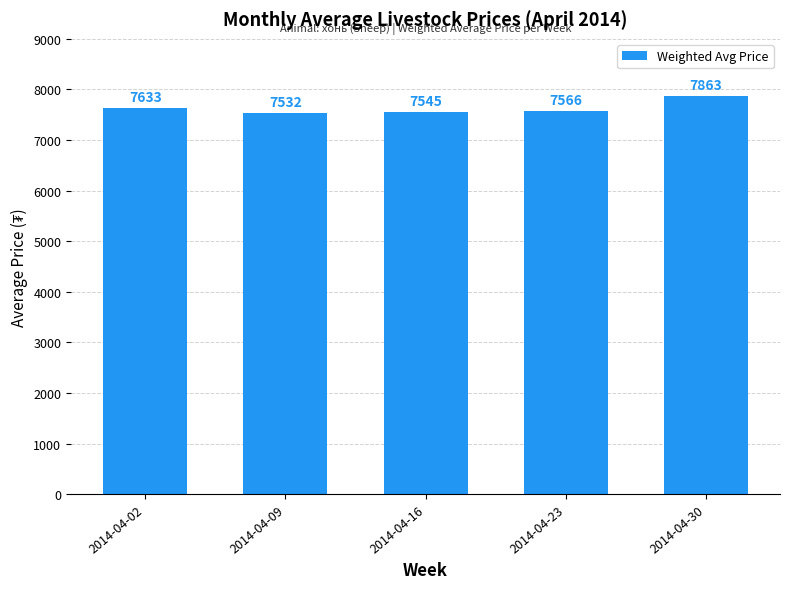

The chart shows a value of 7632.9 at 2014-04-02. True or false?

True